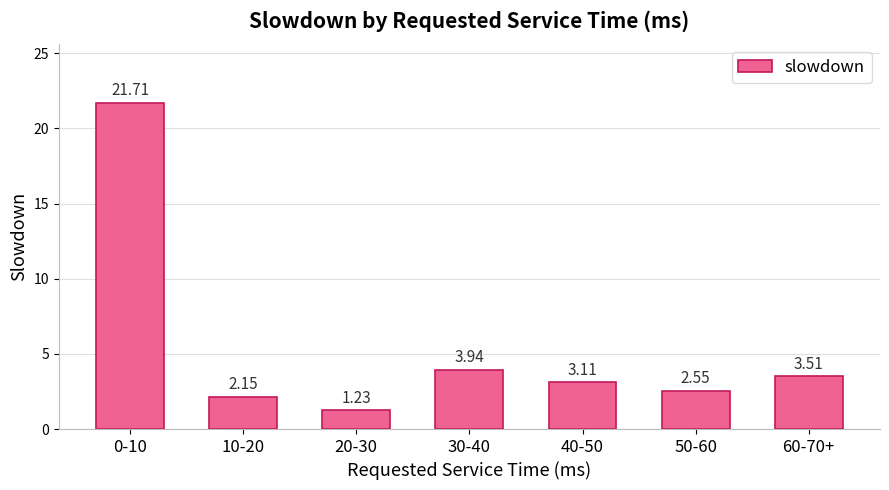

How many bars are there in total?

7